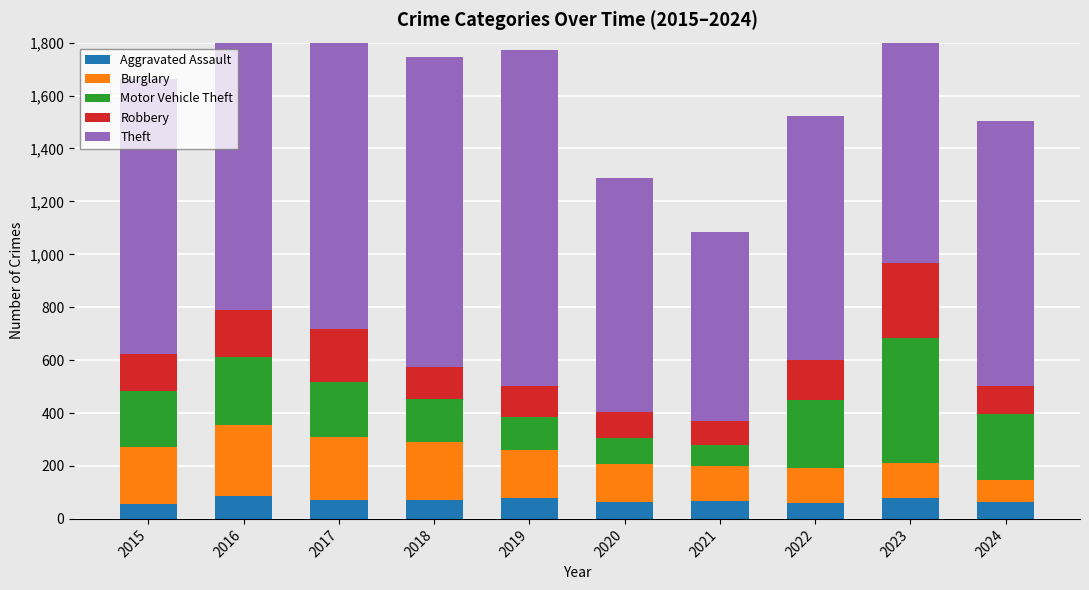

What is the difference between the second highest and minimum values in the Aggravated Assault series?

24